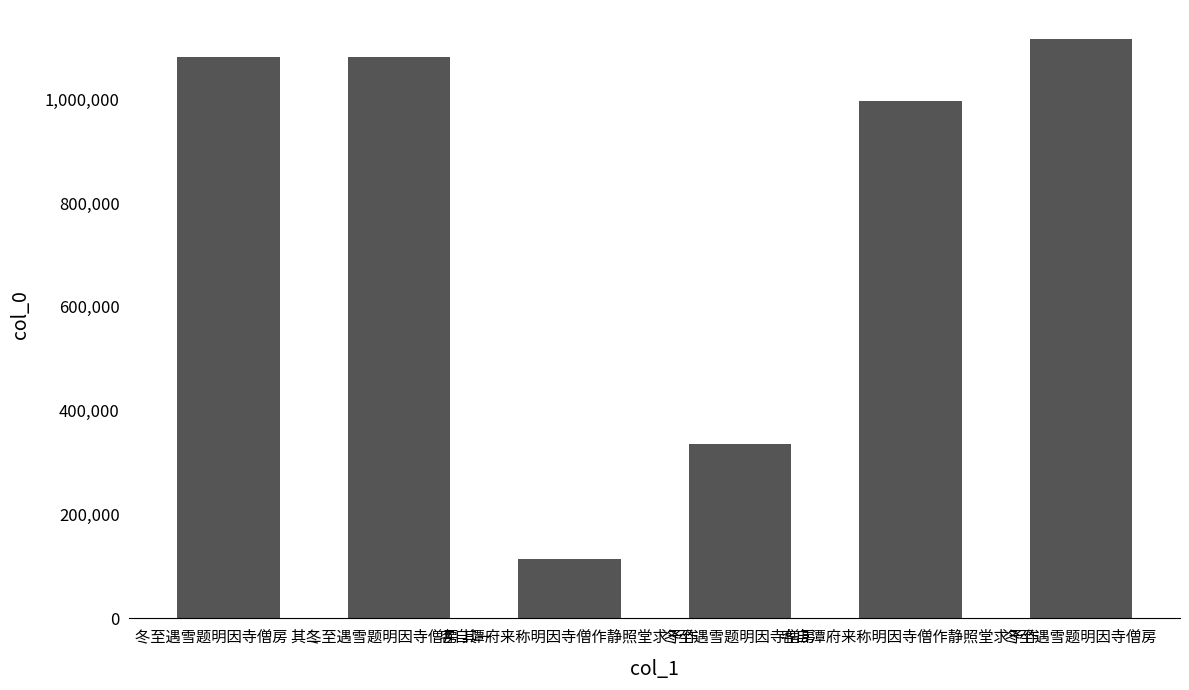

What is the change in value from 冬至遇雪题明因寺僧房 其二 to 冬至遇雪题明因寺僧房?

-746748